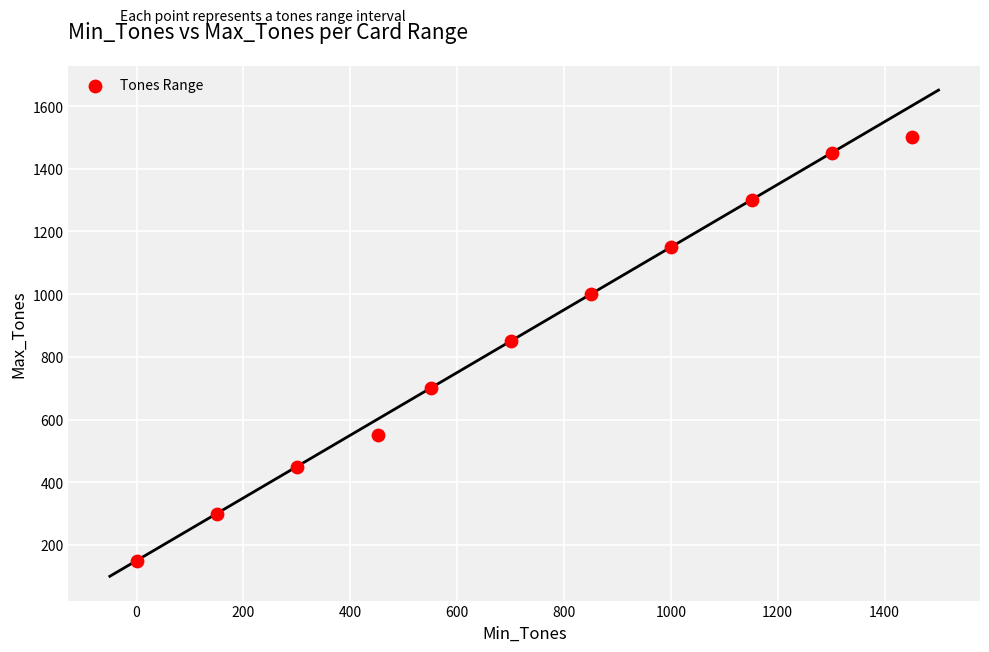

What Y value in the scatter plot is closest to 825?

850